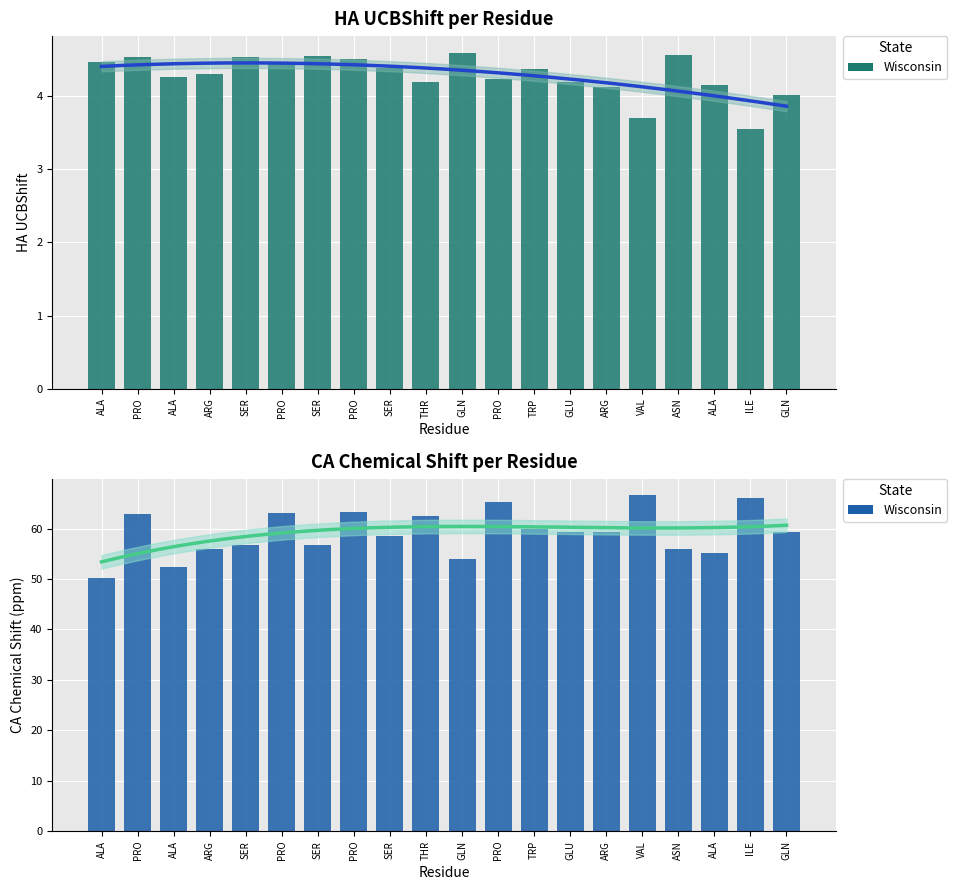

What is the difference between the values at ARG and ALA?

3.7